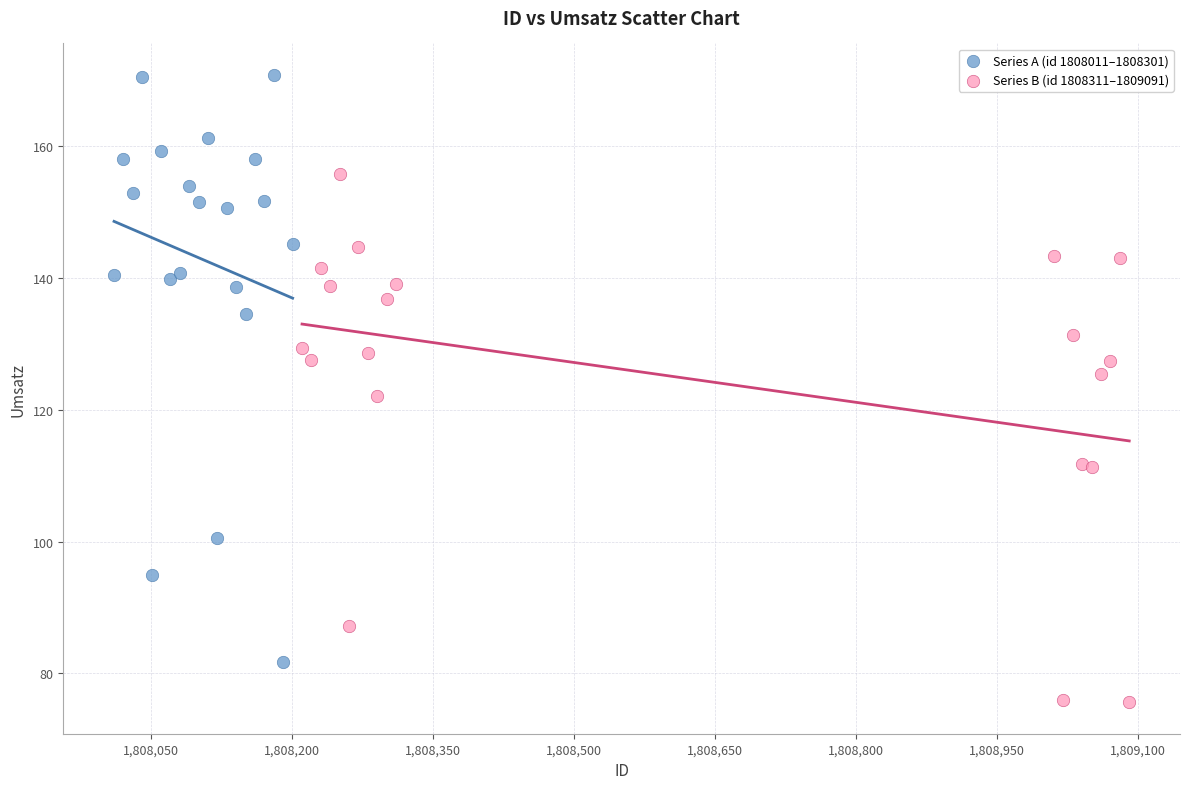

Which series has the largest Y range (max minus min)?

Series A (id 1808011–1808301)